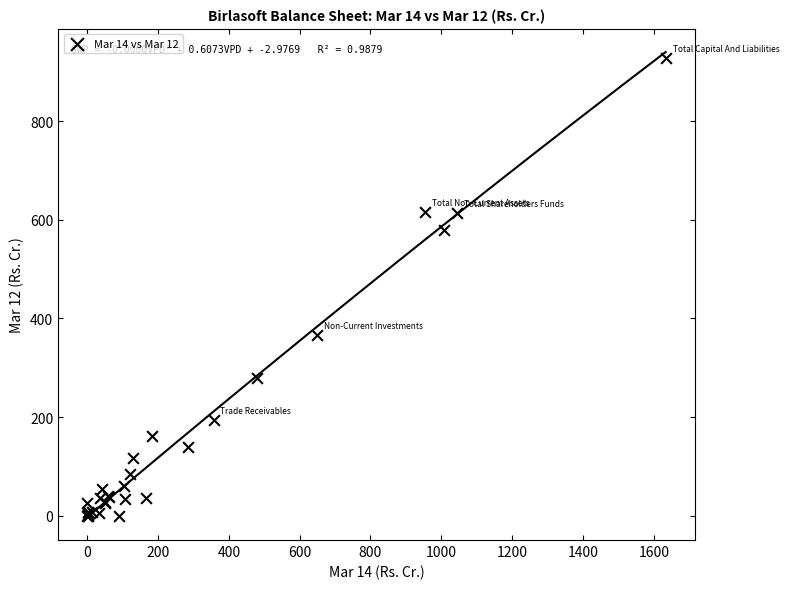

What Y value in the scatter plot is closest to 464?

366.3